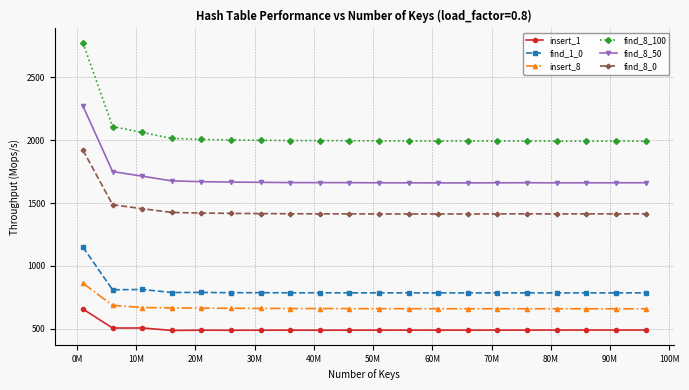

Rank the series by their maximum value, from lowest to highest.

insert_1, insert_8, find_1_0, find_8_0, find_8_50, find_8_100